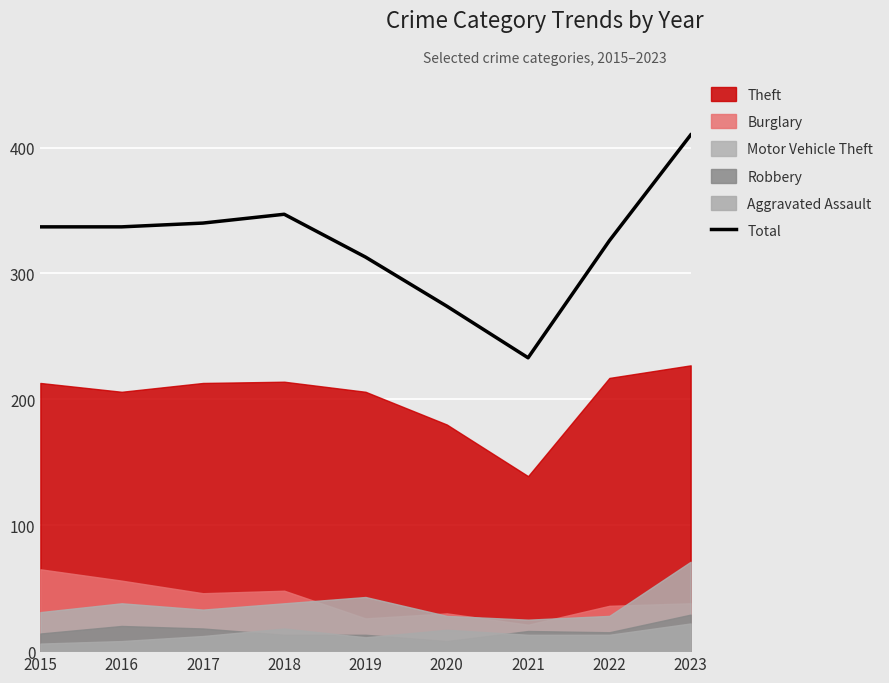

At which category does the data reach its first local peak?

2018